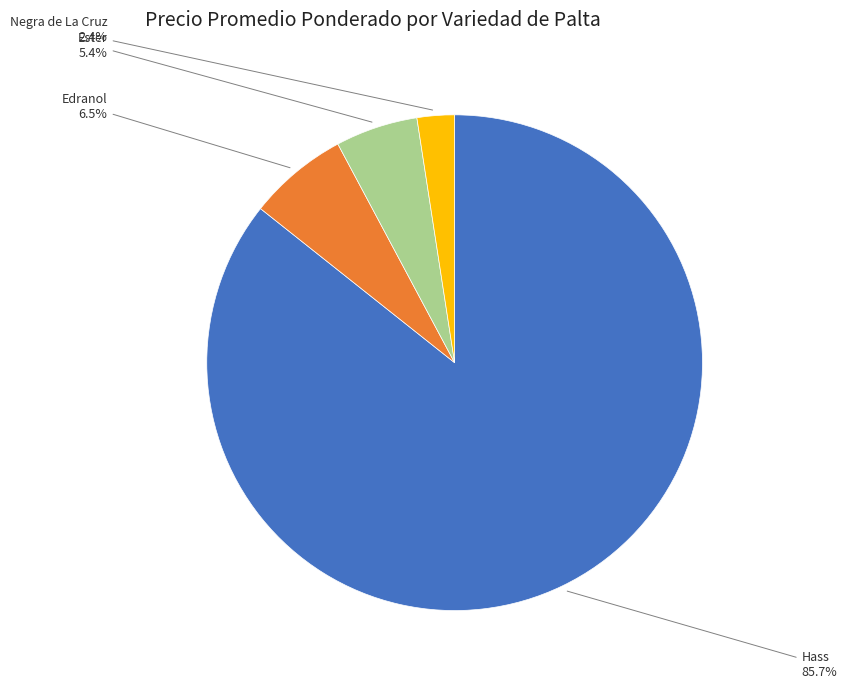

Which slice is the smallest?

Negra de La Cruz